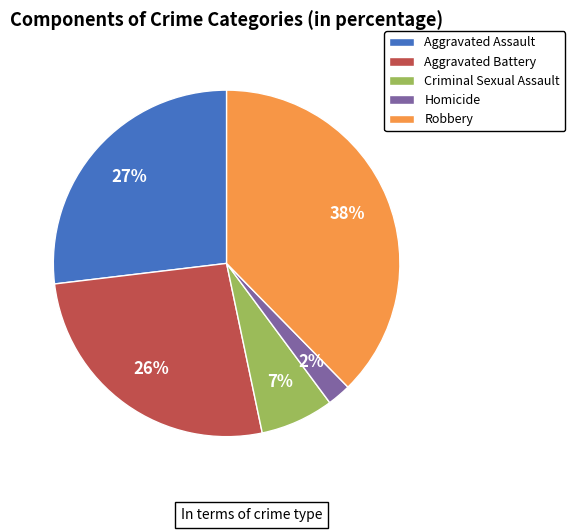

To the nearest percent, what is the average slice percentage?

20%